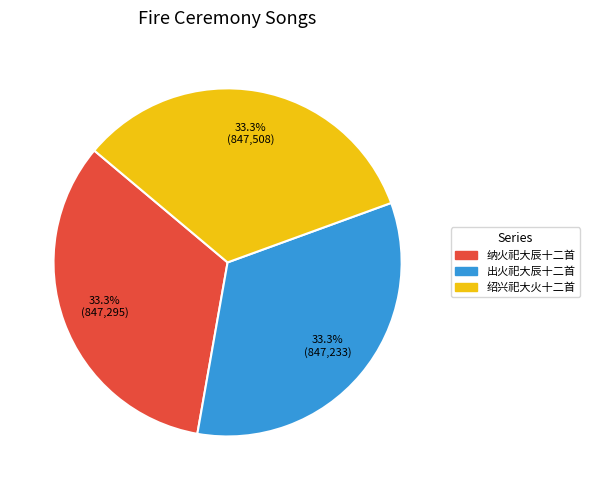

Is there any slice that represents more than half of the pie?

No